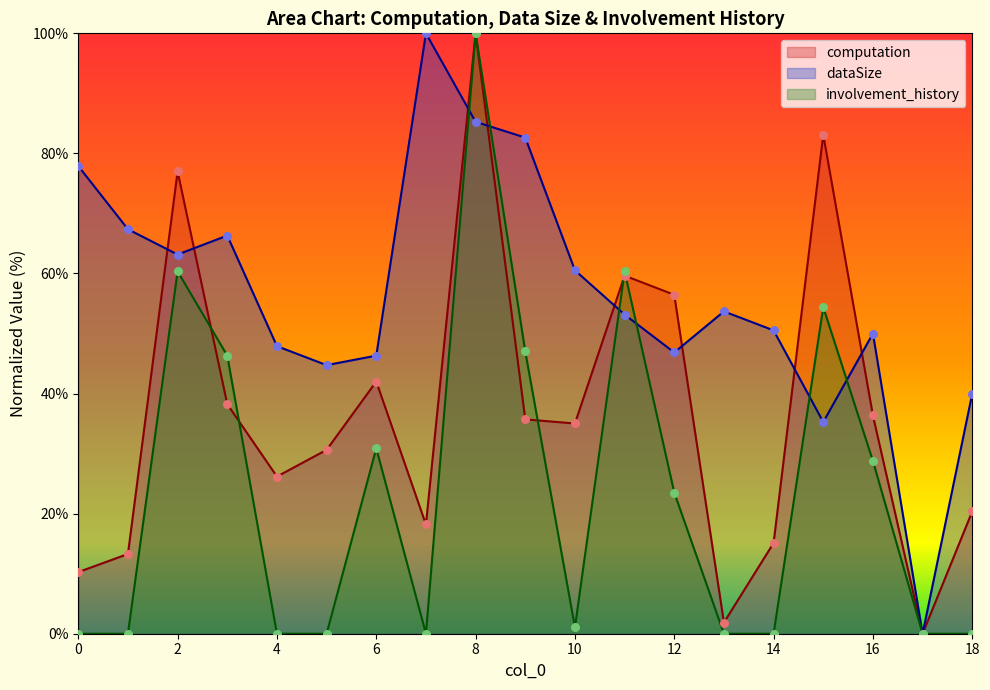

At which category is the sum across all series the highest?

8